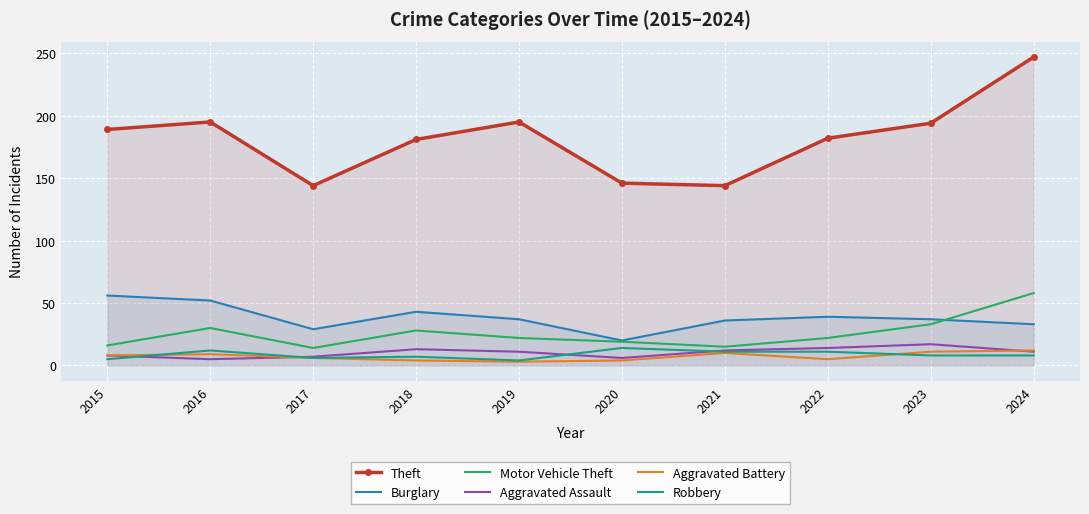

How many lines are shown in the chart?

6